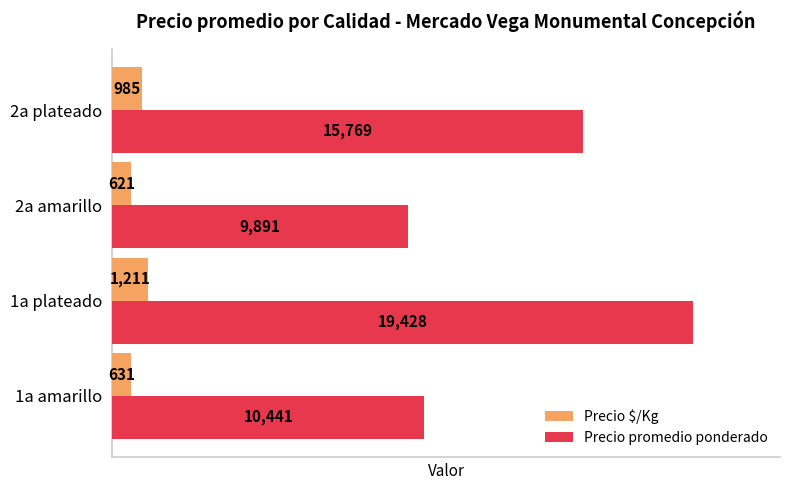

True or false: Precio $/Kg has a value of 985 at 2a plateado.

True